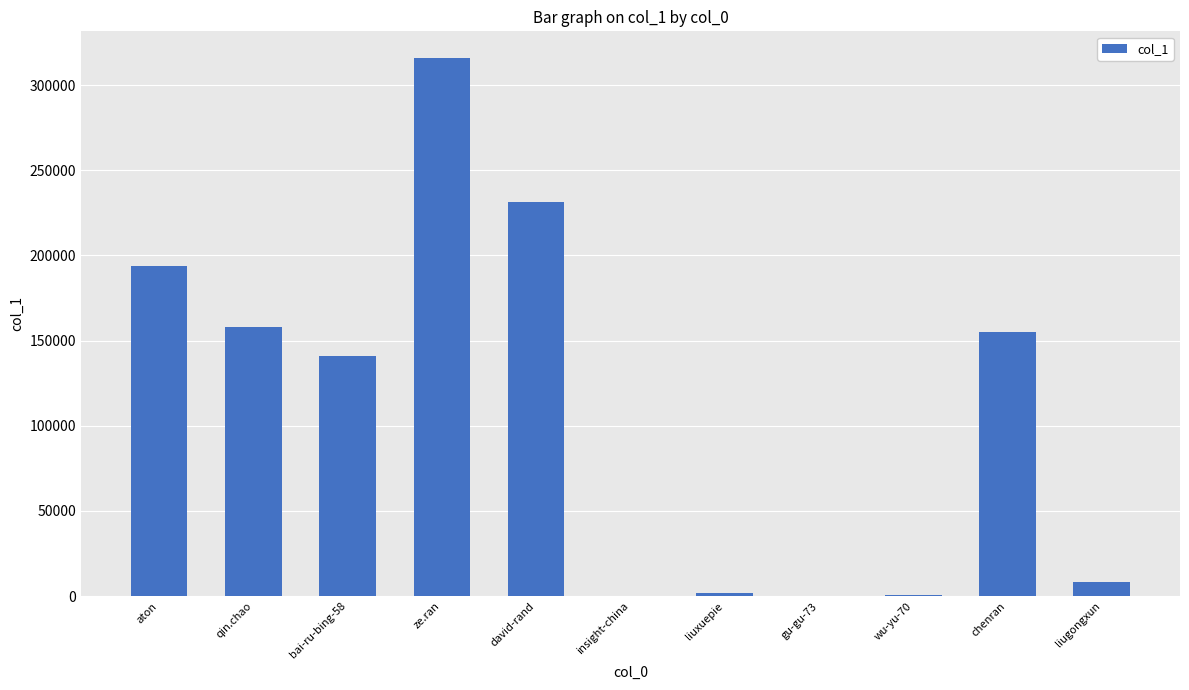

Are the bars horizontal?

No